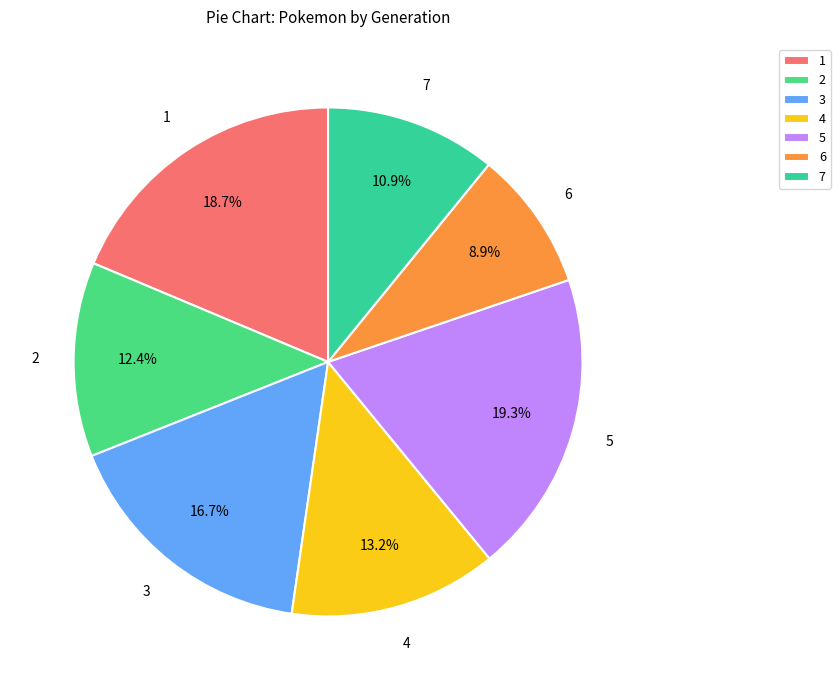

Does 5 account for over 50% of the chart?

No